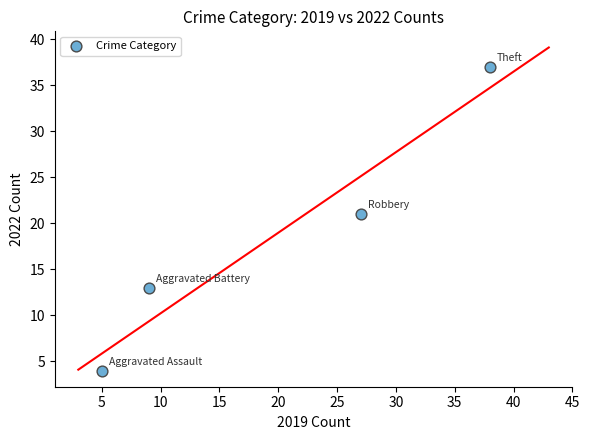

What is the average X value?

20